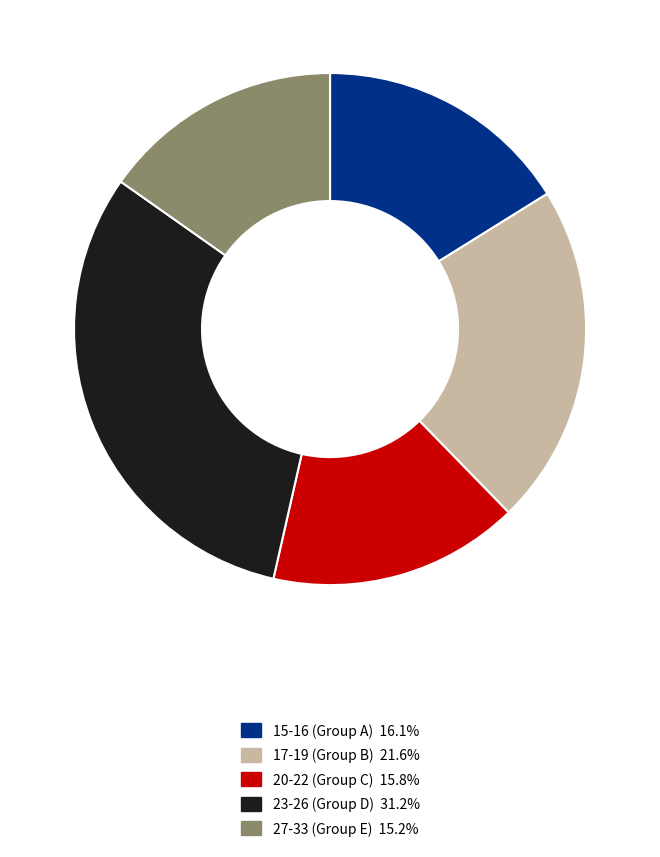

Does any single category account for the majority?

No